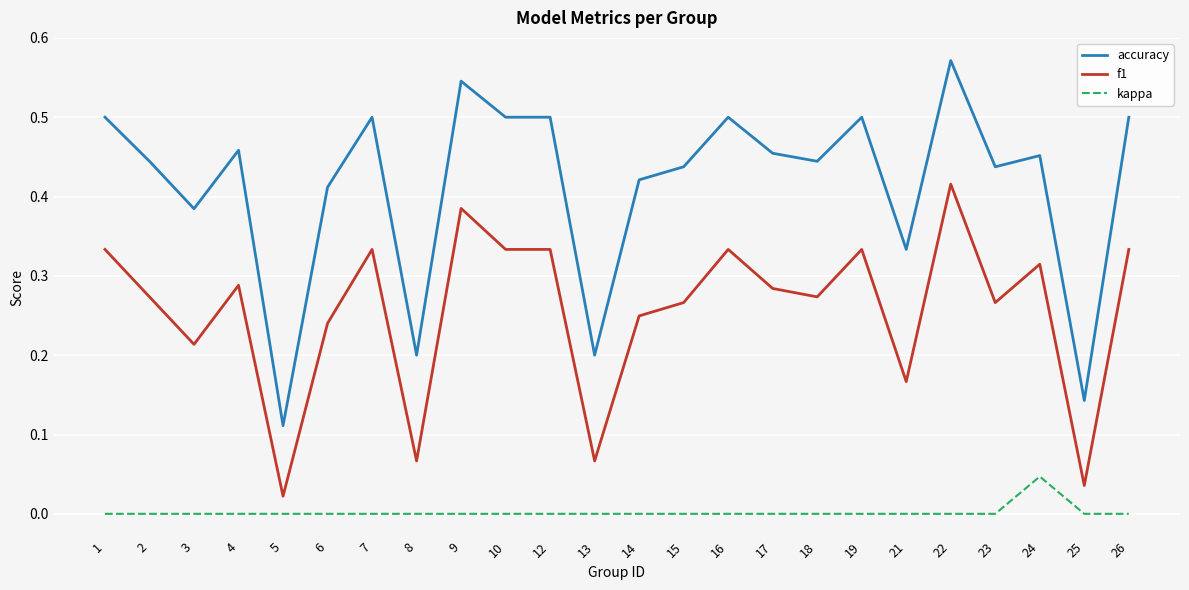

List the series in order of their overall mean, highest first.

accuracy, f1, kappa